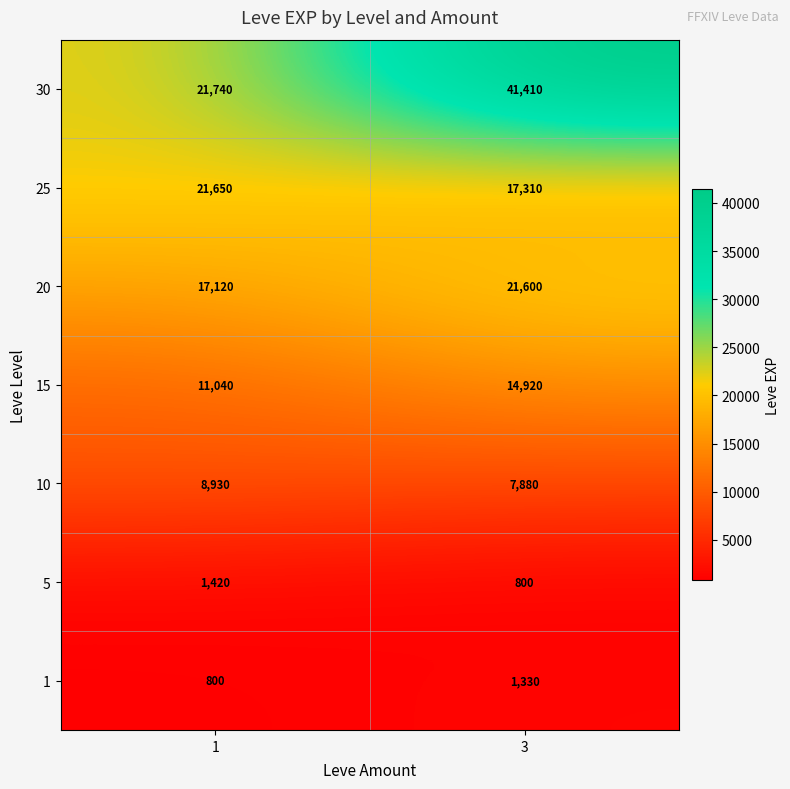

The 25 series shows 21650 at 1. True or false?

True